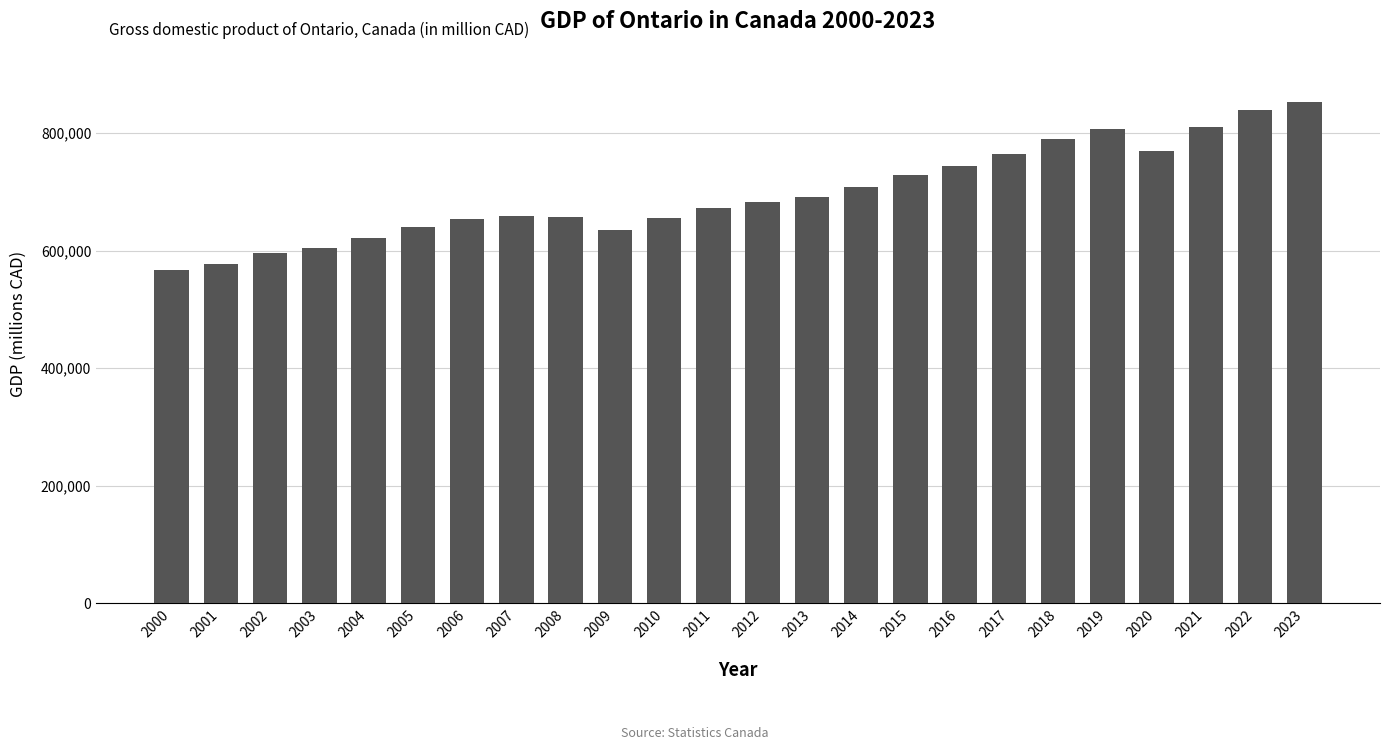

What is the minimum value shown in the chart?

566545.7